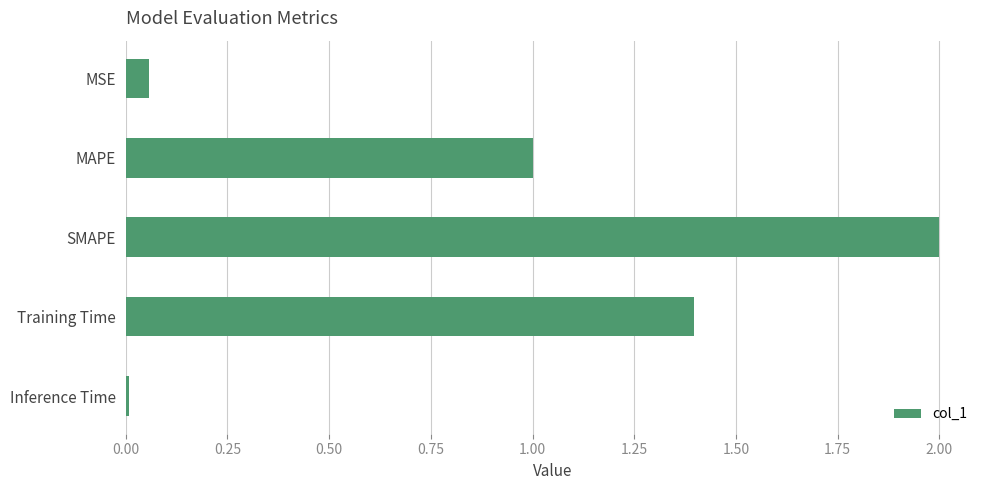

Is it true that the value at SMAPE is 3.3?

False